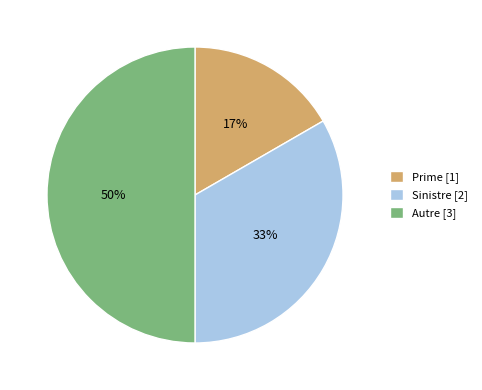

Rank the categories by value from highest to lowest.

Autre, Sinistre, Prime